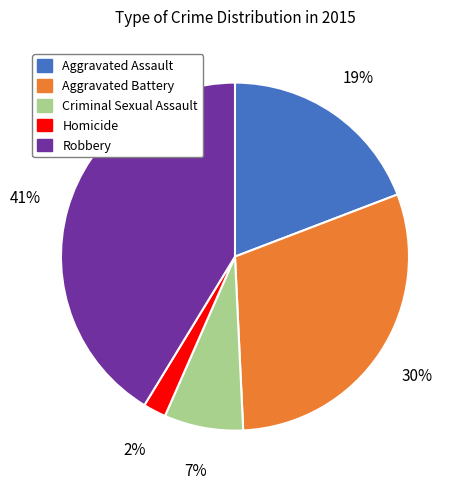

To the nearest percent, what is the average slice percentage?

20%